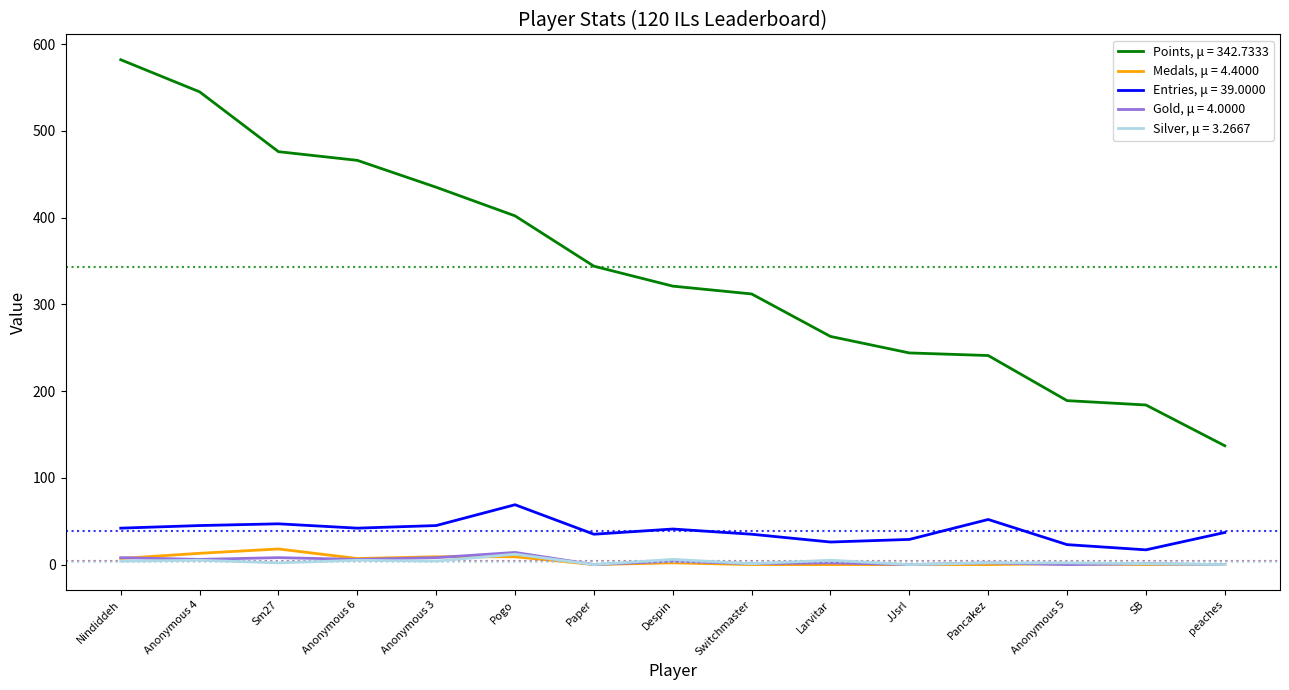

True or false: Entries, μ = 39.0000 and Medals, μ = 4.4000 cross at least once.

False